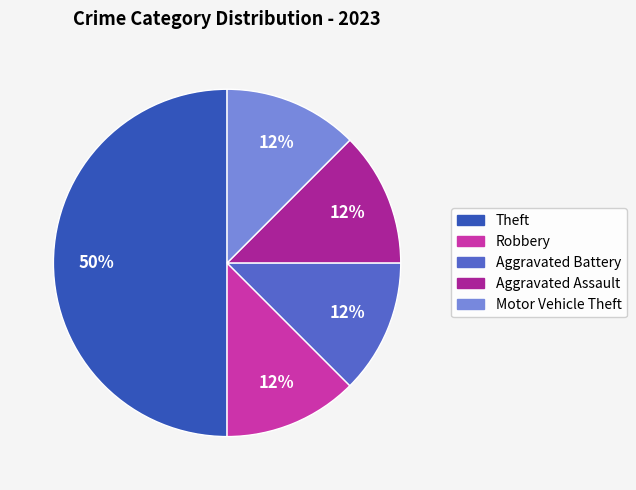

To the nearest percent, what is the average slice percentage?

20%